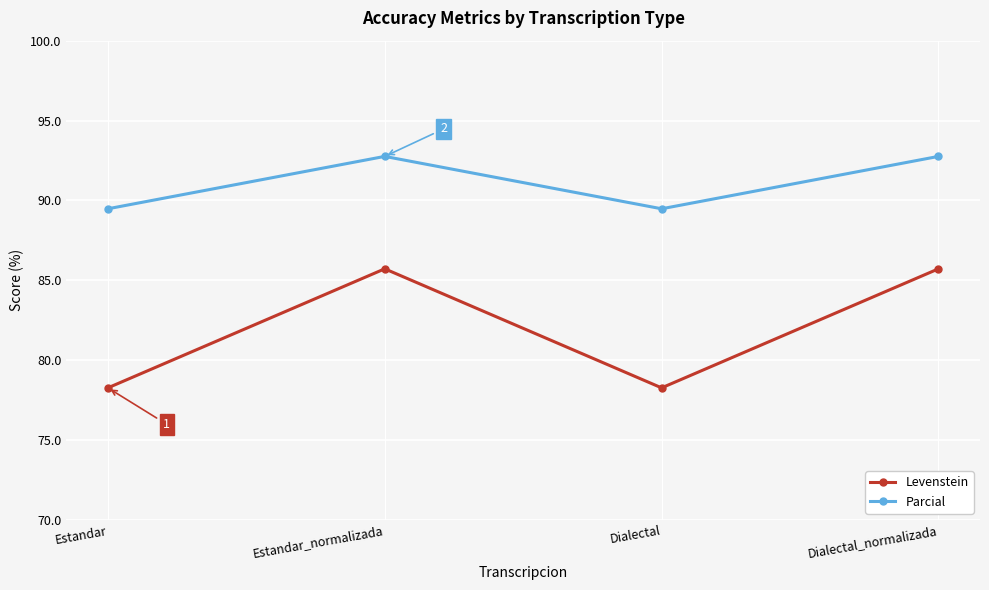

Rank the series at Dialectal from highest to lowest value.

Parcial, Levenstein